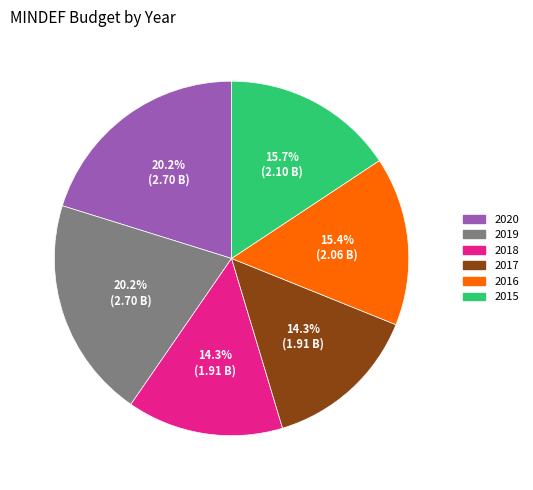

Between 2020 and 2015, which is larger?

2020